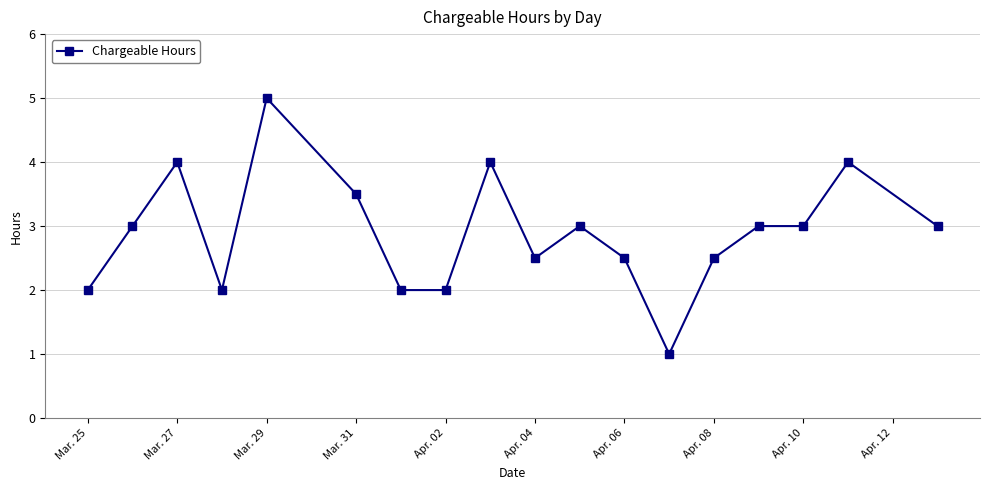

True or false: the data has more than 0 interior local peaks.

True